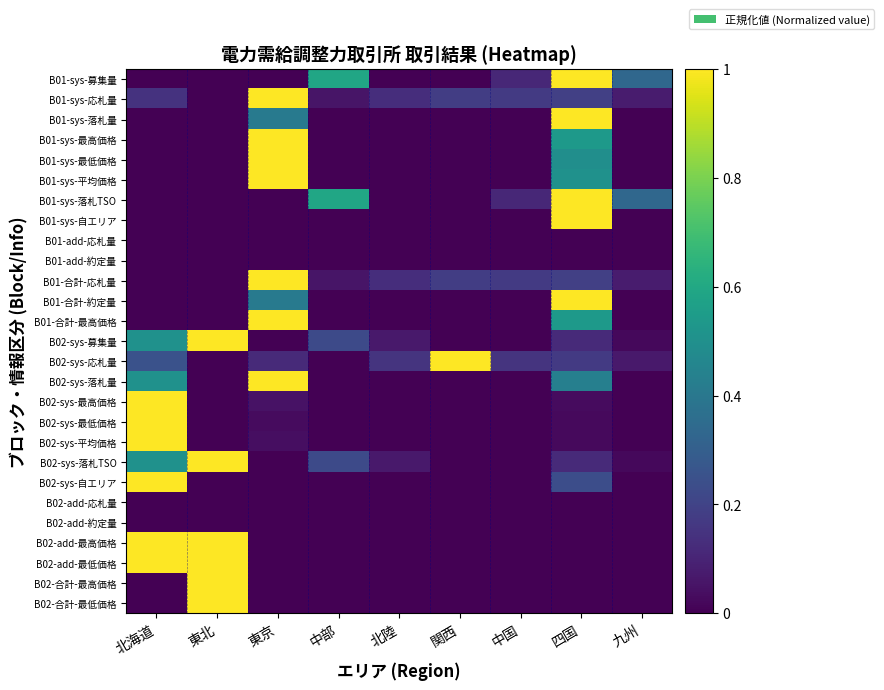

At 東北, list the series in order from smallest to largest.

B01-sys-募集量, B01-sys-応札量, B01-sys-落札量, B01-sys-最高価格, B01-sys-最低価格, B01-sys-平均価格, B01-sys-落札TSO, B01-sys-自エリア, B01-add-応札量, B01-add-約定量, B01-合計-応札量, B01-合計-約定量, B01-合計-最高価格, B02-sys-応札量, B02-sys-落札量, B02-sys-最高価格, B02-sys-最低価格, B02-sys-平均価格, B02-sys-自エリア, B02-add-応札量, B02-add-約定量, B02-sys-募集量, B02-sys-落札TSO, B02-add-最高価格, B02-add-最低価格, B02-合計-最高価格, B02-合計-最低価格